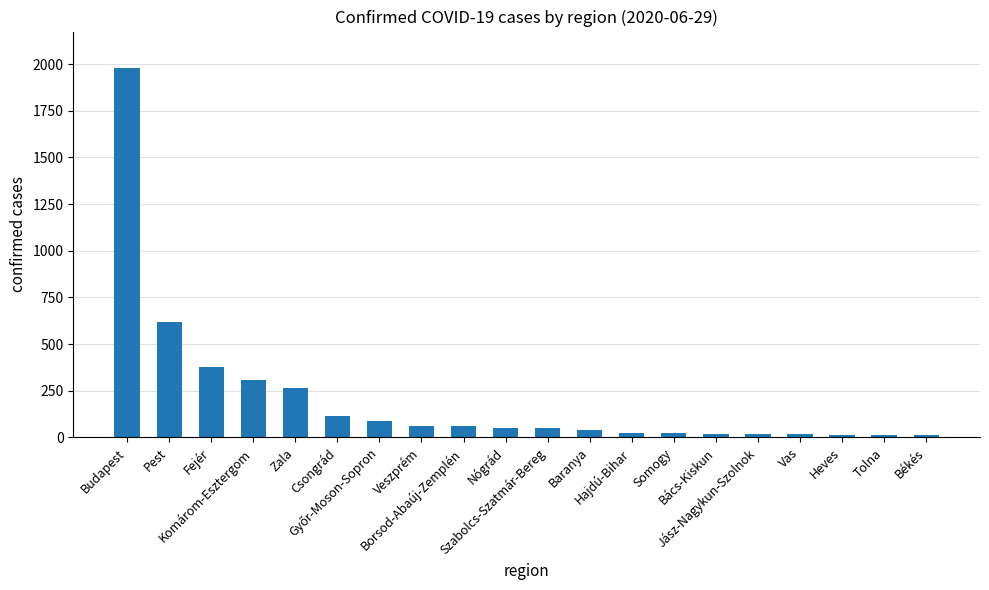

At which category does the chart reach its peak across all series?

Budapest